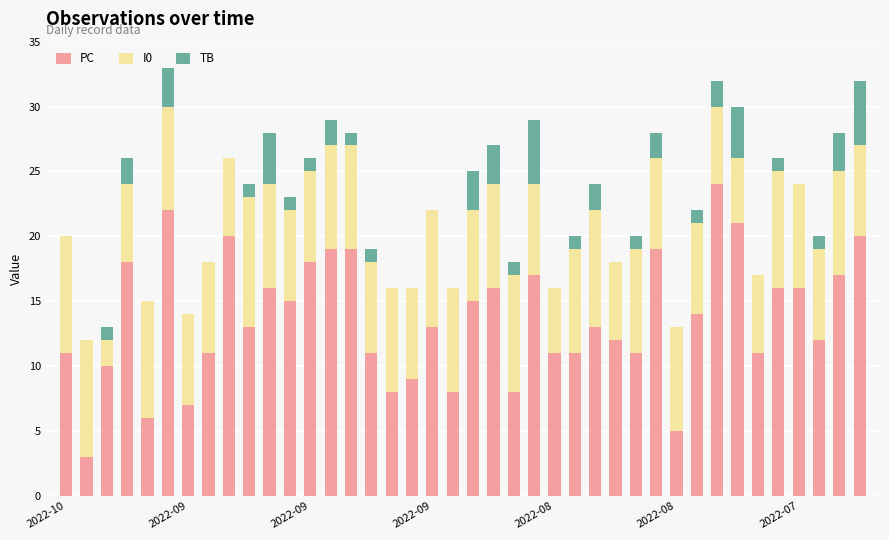

Are the bars horizontal?

No